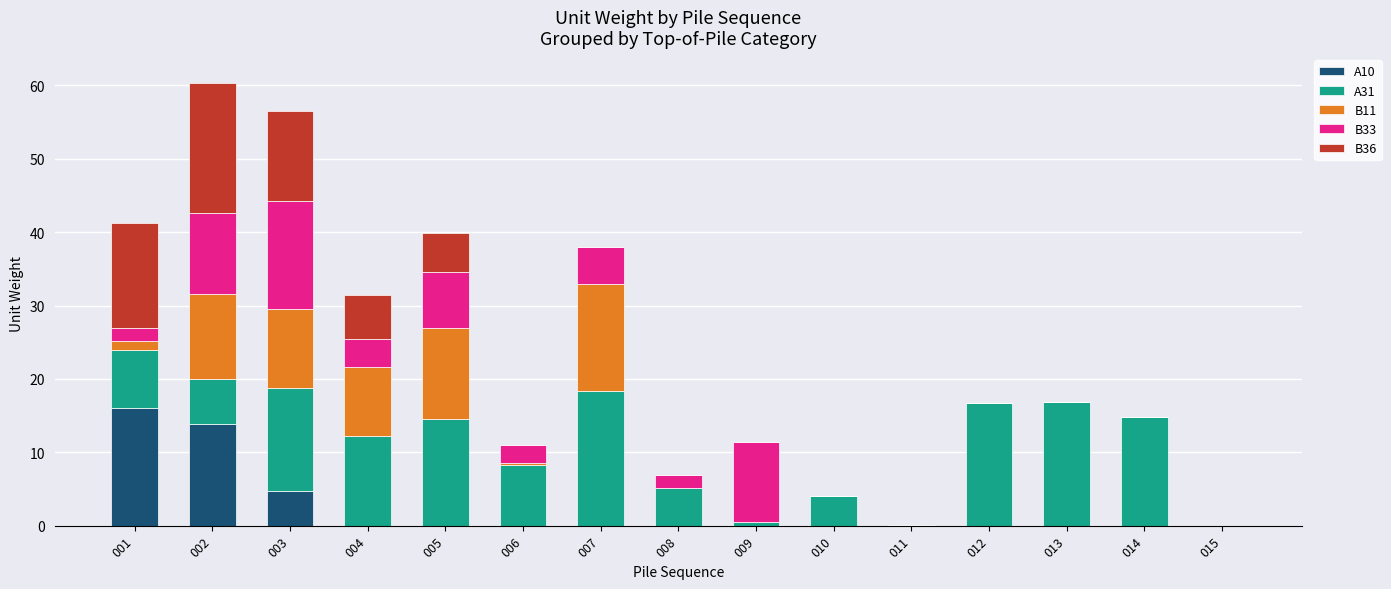

What is the sum of all A10 values?

34.6